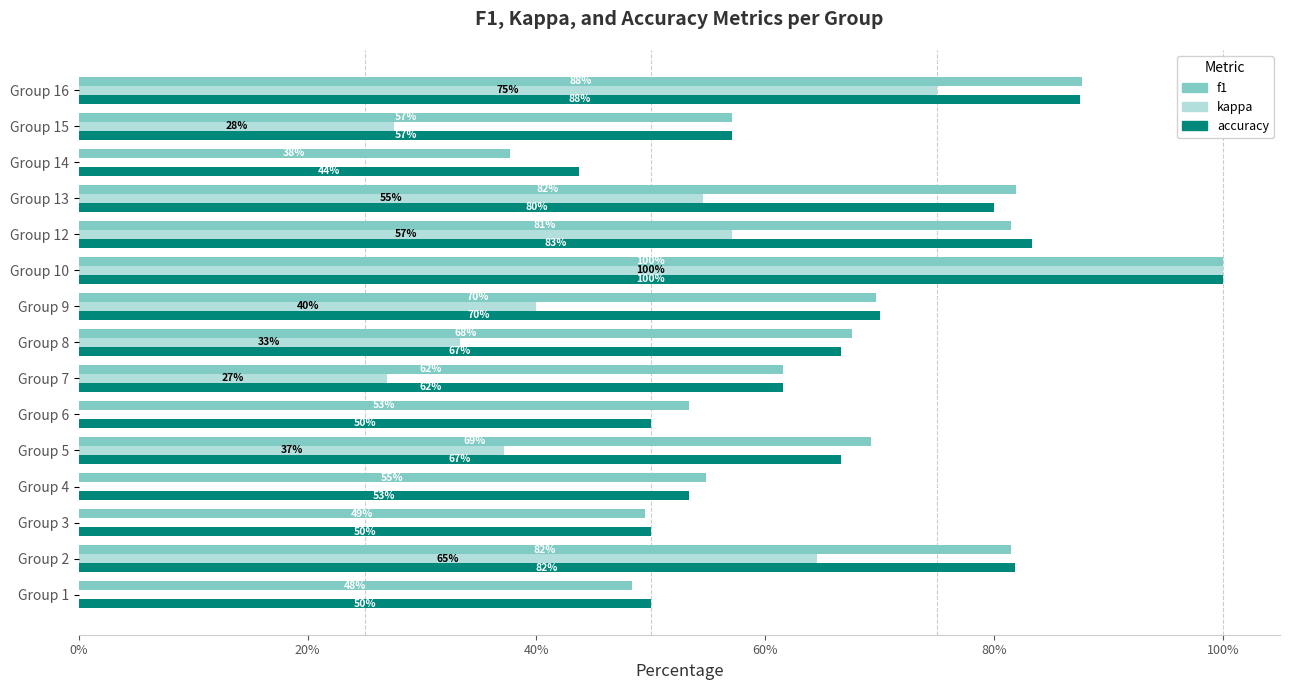

Reading left to right, extract all data points from this chart.

f1: 0.5	0.8	0.5	0.5	0.7	0.5	0.6	0.7	0.7	1.0	0.8	0.8	0.4	0.6	0.9
kappa: 0.0	0.6	0.0	0.0	0.4	0.0	0.3	0.3	0.4	1.0	0.6	0.5	0.0	0.3	0.8
accuracy: 0.5	0.8	0.5	0.5	0.7	0.5	0.6	0.7	0.7	1.0	0.8	0.8	0.4	0.6	0.9